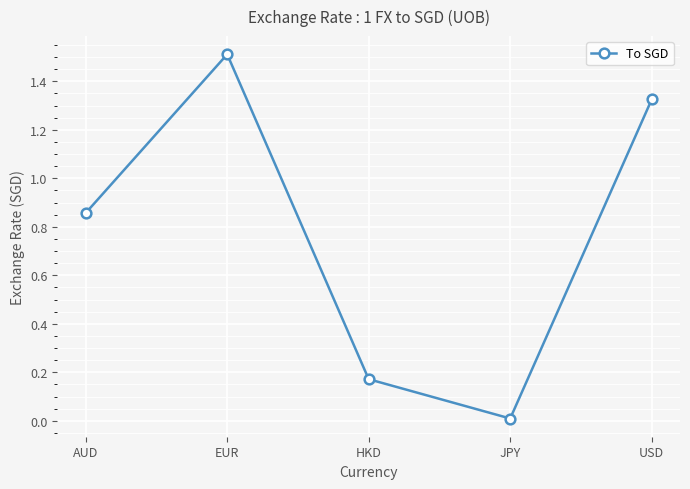

List the labels in order of value, largest first.

EUR, USD, AUD, HKD, JPY